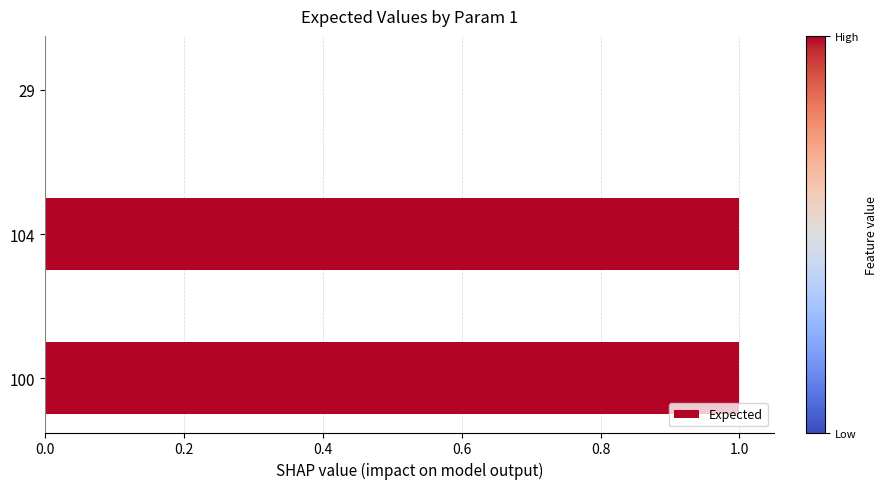

Reading bottom to top, transcribe all the data shown in this chart.

100=1	104=1	29=0